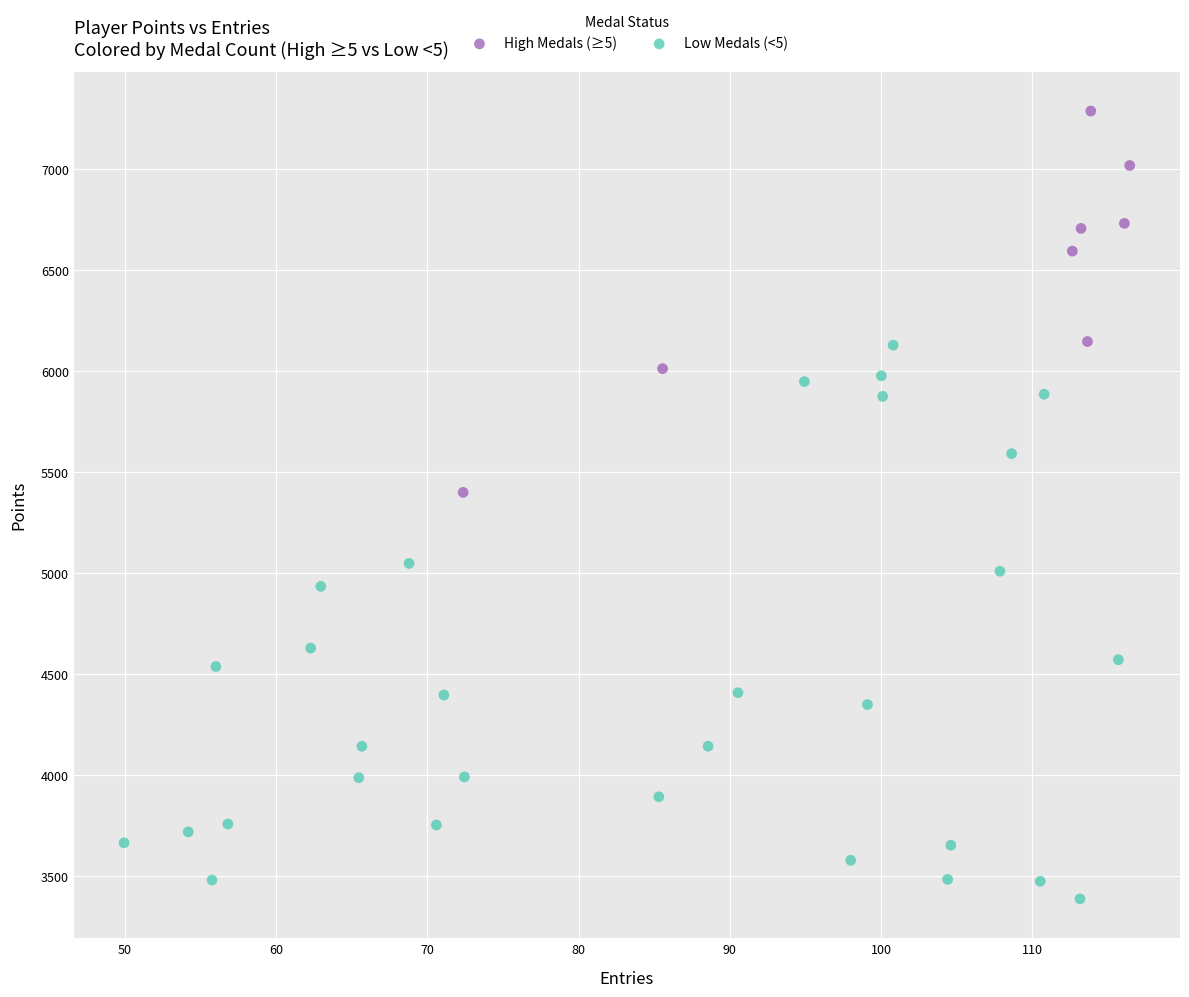

Which series has the widest spread of Y values?

Low Medals (<5)